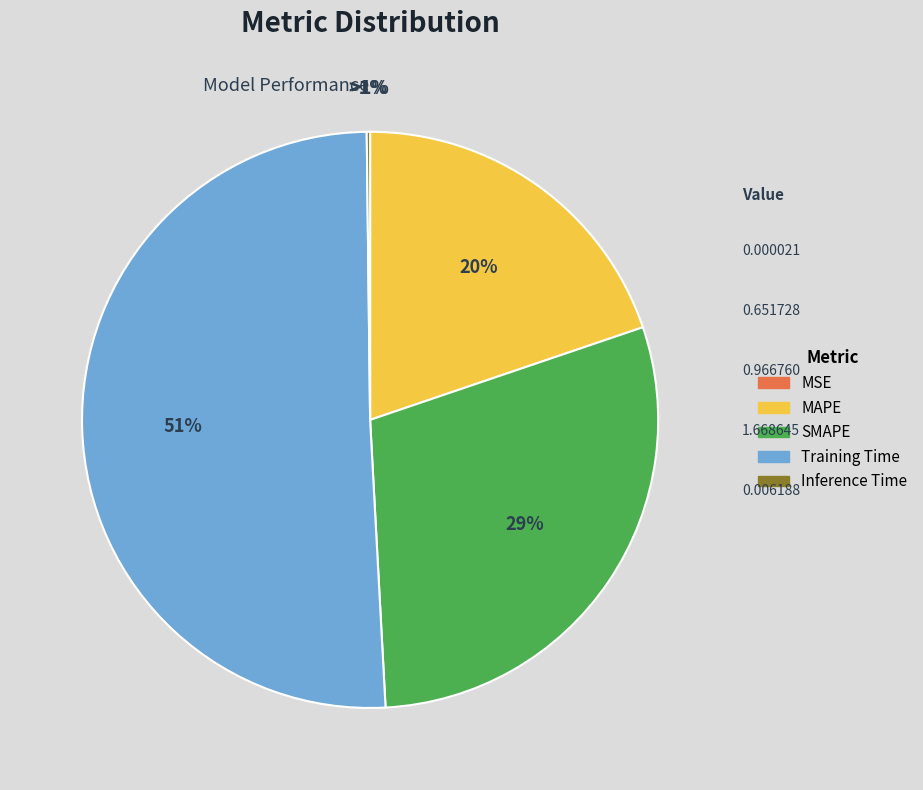

What percentage do Training Time and MSE together represent?

50.7%